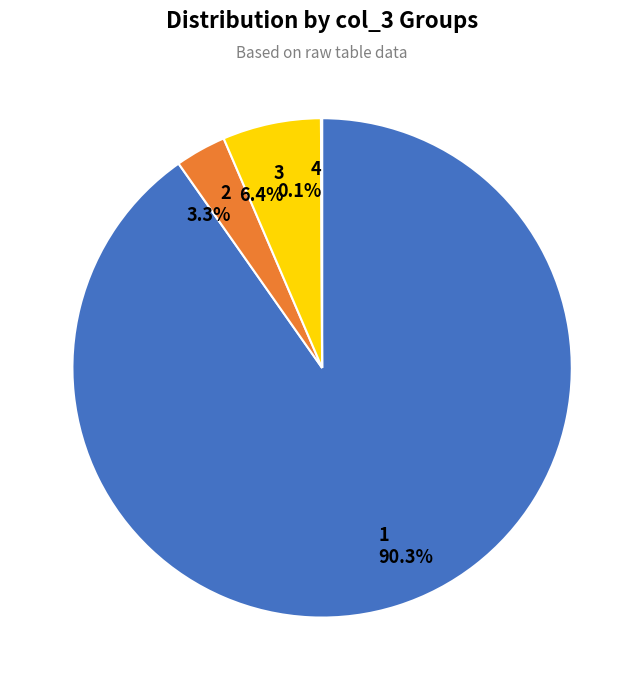

The 1 slice represents 90% of the pie. True or false?

True